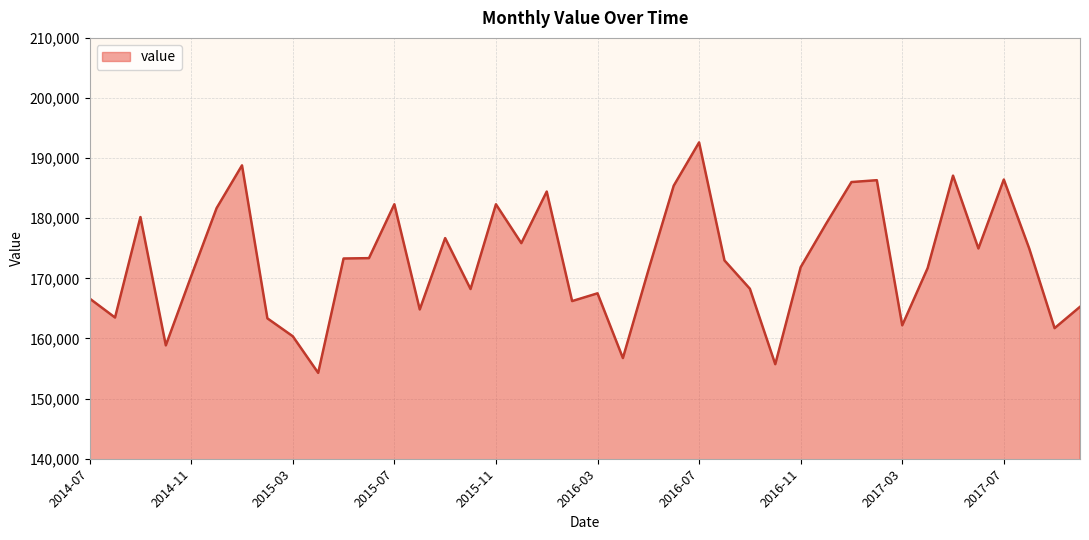

What is the greatest value displayed?

192615